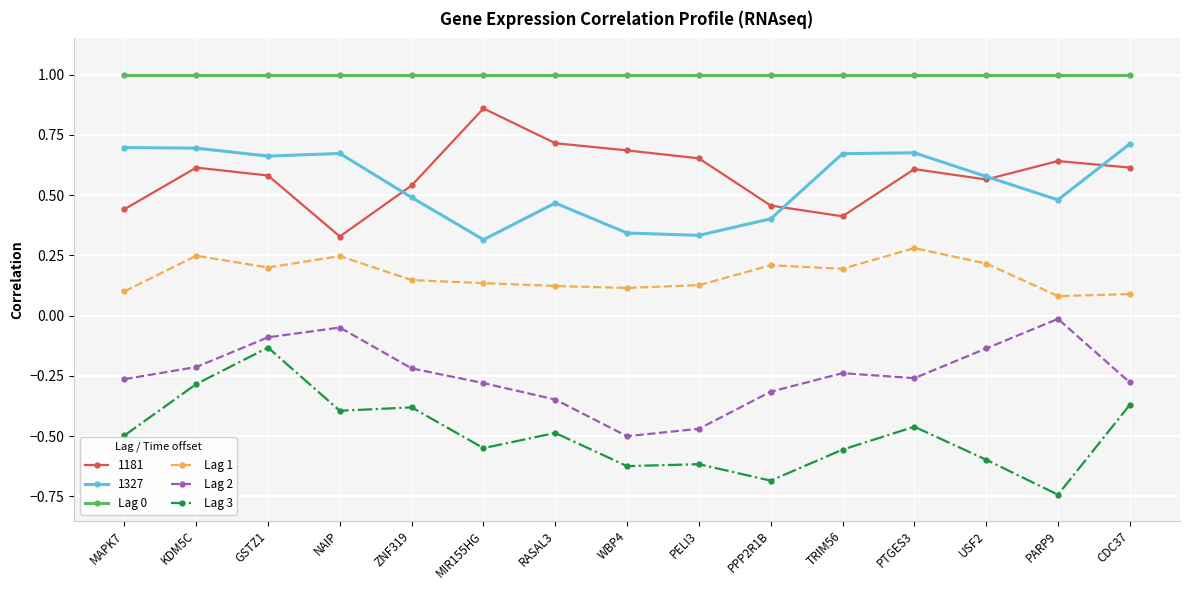

What is the label of the 5th point from the right?

TRIM56